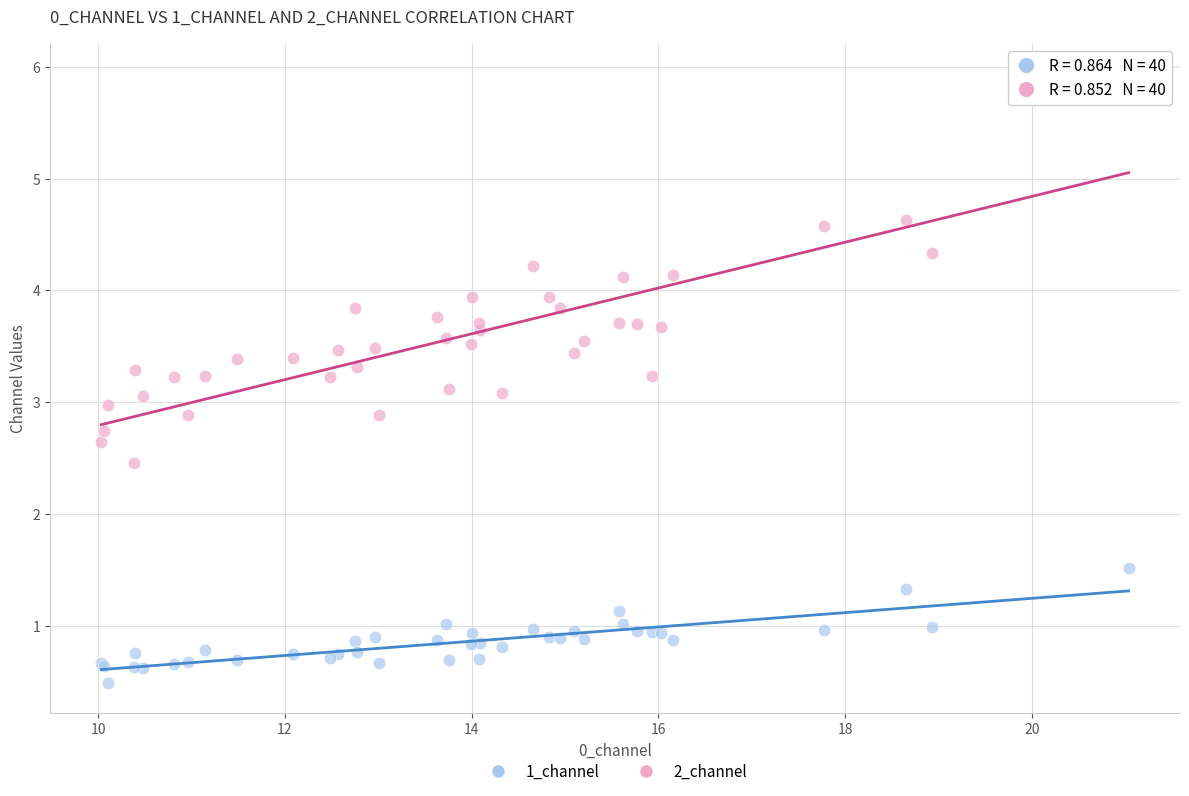

Which series has the largest Y range (max minus min)?

2_channel